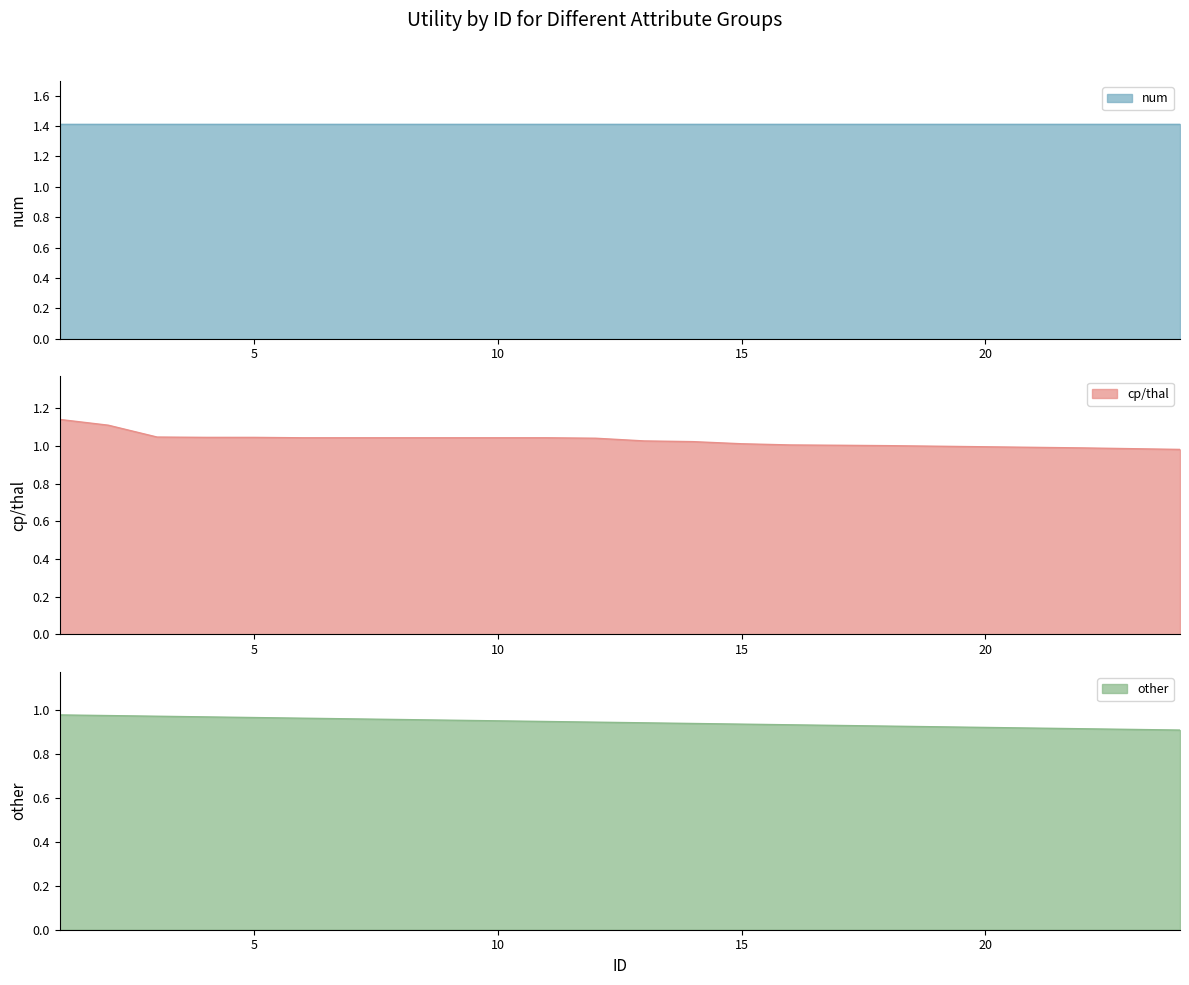

What is the value of the other point at the 24th from the left?

0.9